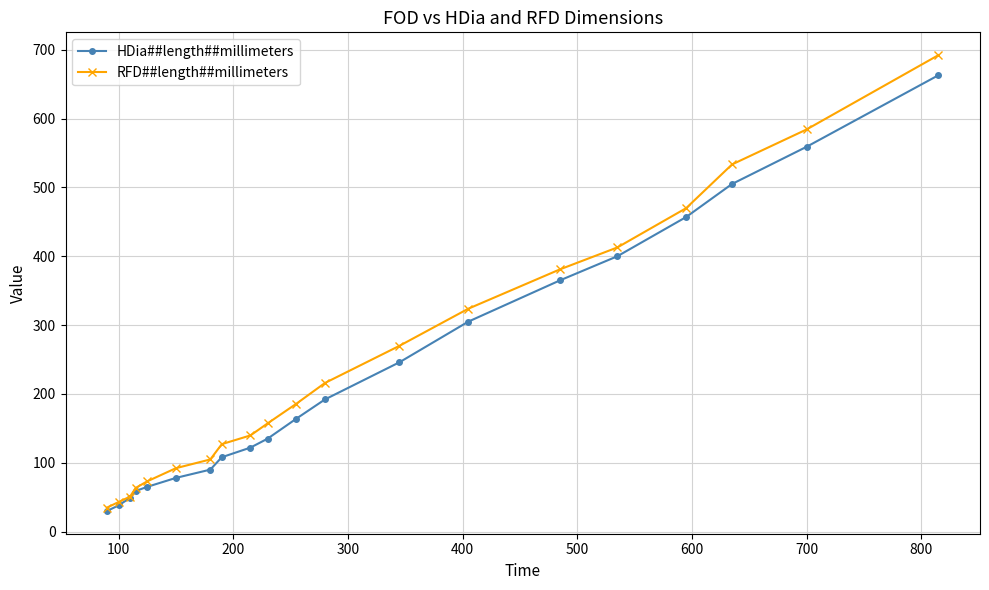

What is the minimum value for HDia##length##millimeters?

30.0